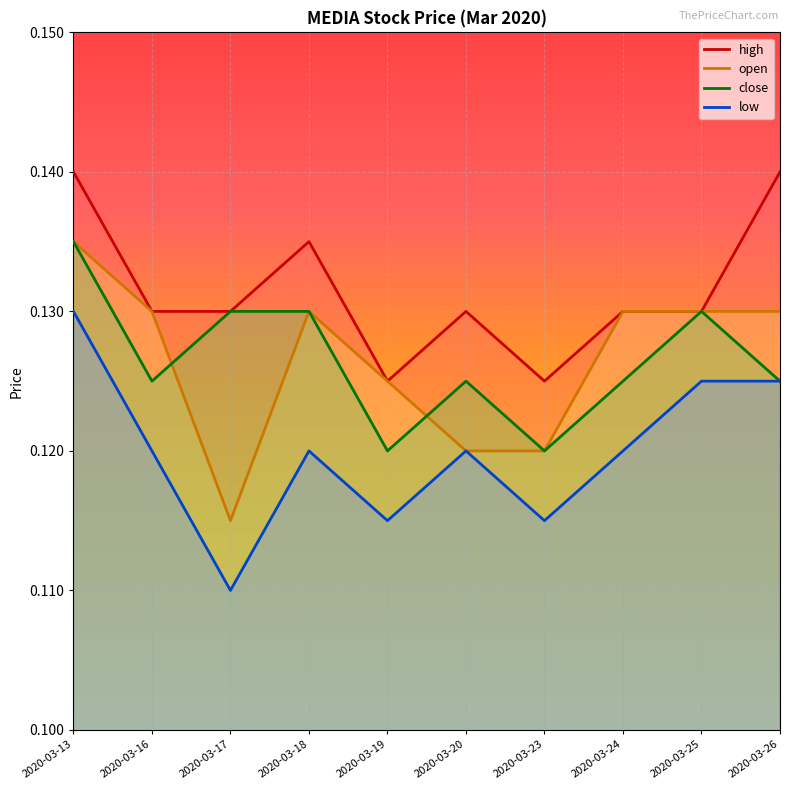

Which series has the largest range (max minus min)?

open